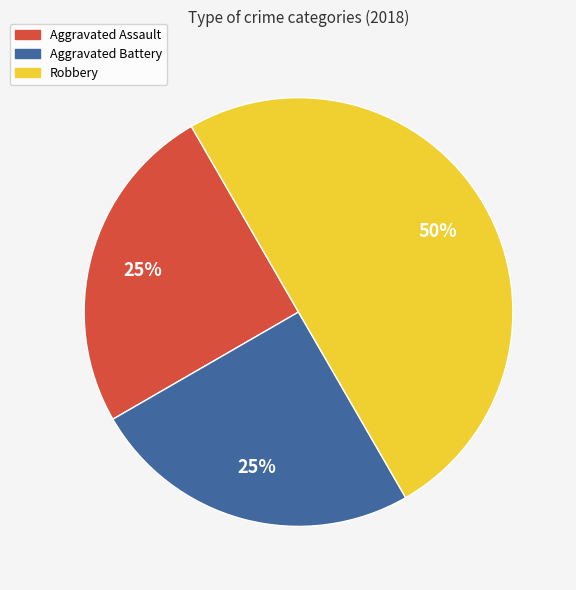

Combined, do Robbery and Aggravated Assault account for over 50%?

Yes